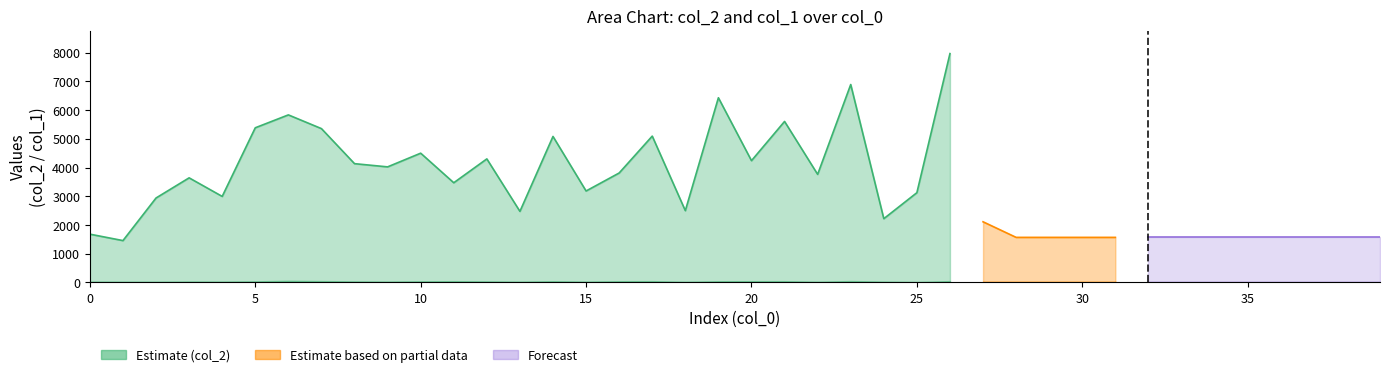

At which label does col_2 reach its minimum?

1